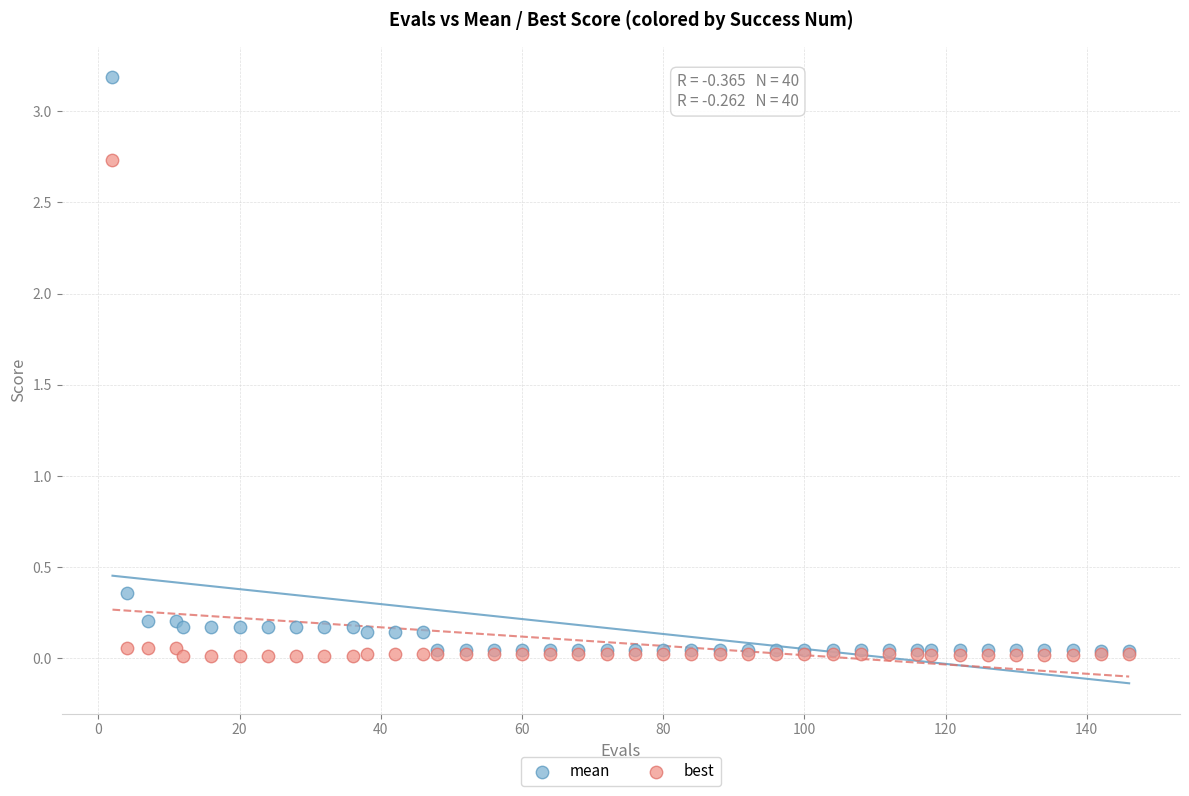

What are all the series names shown in the legend?

mean, best